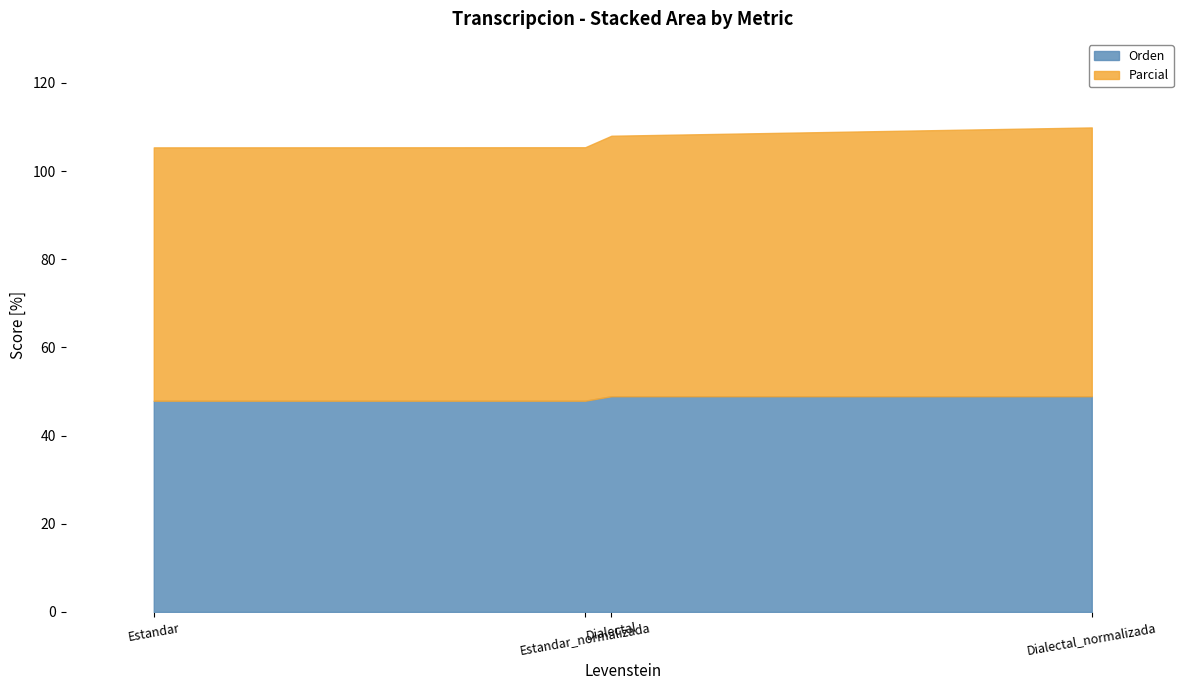

What position from the left is Dialectal_normalizada?

4